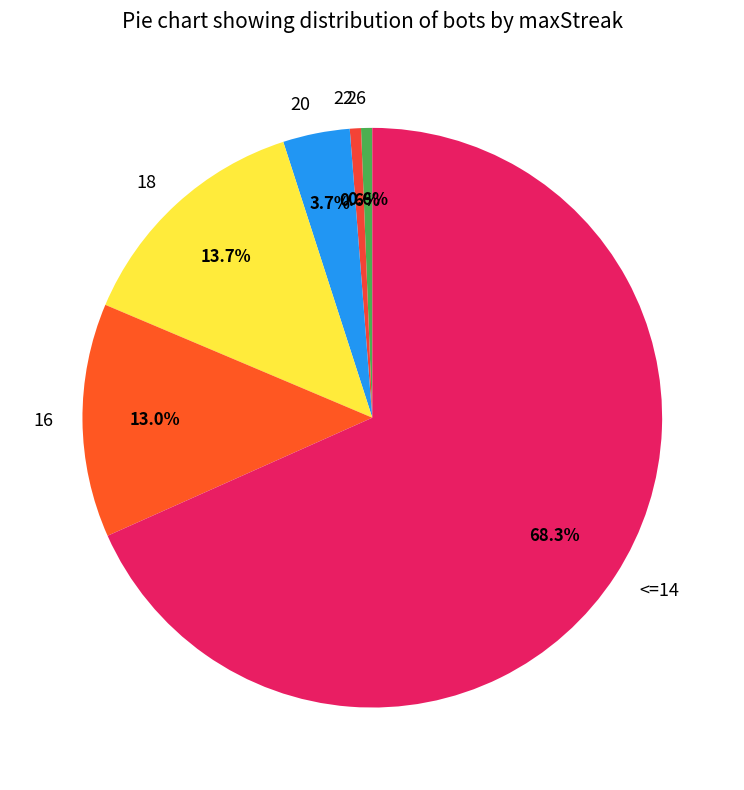

Approximately how many times larger is the value at 16 compared to 20?

3.5